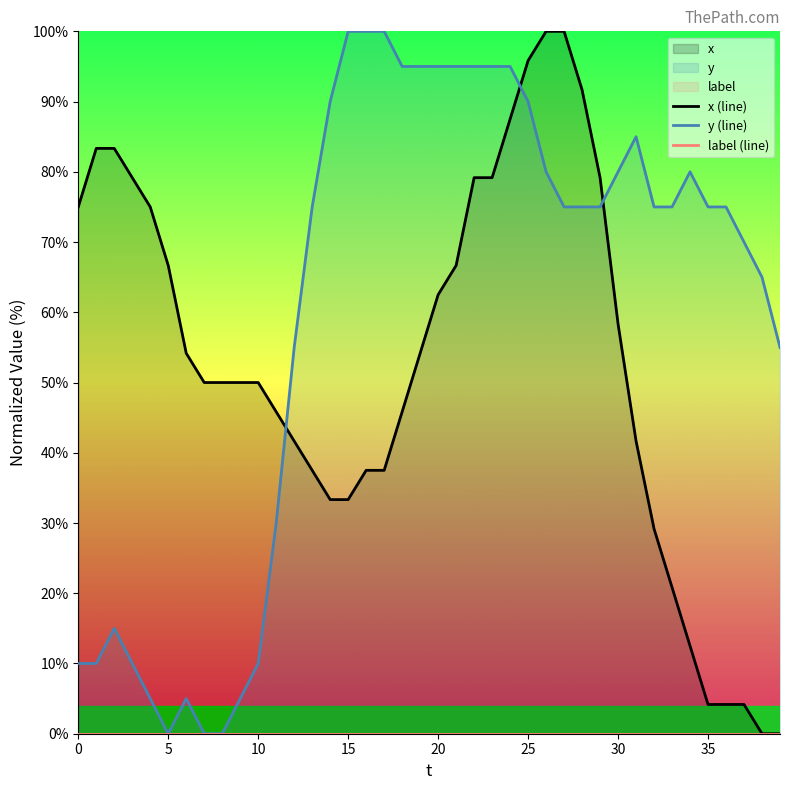

Reading right to left, transcribe all the data shown in this chart.

x (line): 0.0	0.0	4.2	4.2	4.2	12.5	20.8	29.2	41.7	58.3	79.2	91.7	100.0	100.0	95.8	87.5	79.2	79.2	66.7	62.5	54.2	45.8	37.5	37.5	33.3	33.3	37.5	41.7	45.8	50.0	50.0	50.0	50.0	54.2	66.7	75.0	79.2	83.3	83.3	75.0
y (line): 55.0	65.0	70.0	75.0	75.0	80.0	75.0	75.0	85.0	80.0	75.0	75.0	75.0	80.0	90.0	95.0	95.0	95.0	95.0	95.0	95.0	95.0	100.0	100.0	100.0	90.0	75.0	55.0	30.0	10.0	5.0	0.0	0.0	5.0	0.0	5.0	10.0	15.0	10.0	10.0
label (line): 0.0	0.0	0.0	0.0	0.0	0.0	0.0	0.0	0.0	0.0	0.0	0.0	0.0	0.0	0.0	0.0	0.0	0.0	0.0	0.0	0.0	0.0	0.0	0.0	0.0	0.0	0.0	0.0	0.0	0.0	0.0	0.0	0.0	0.0	0.0	0.0	0.0	0.0	0.0	0.0